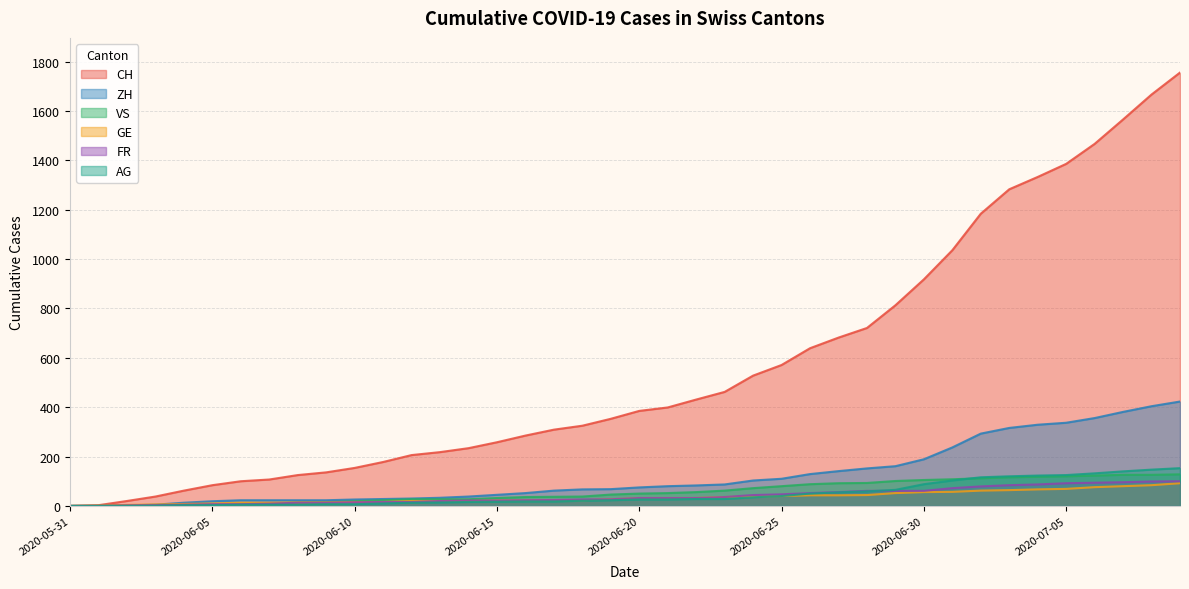

What position from the right is 2020-06-13?

27